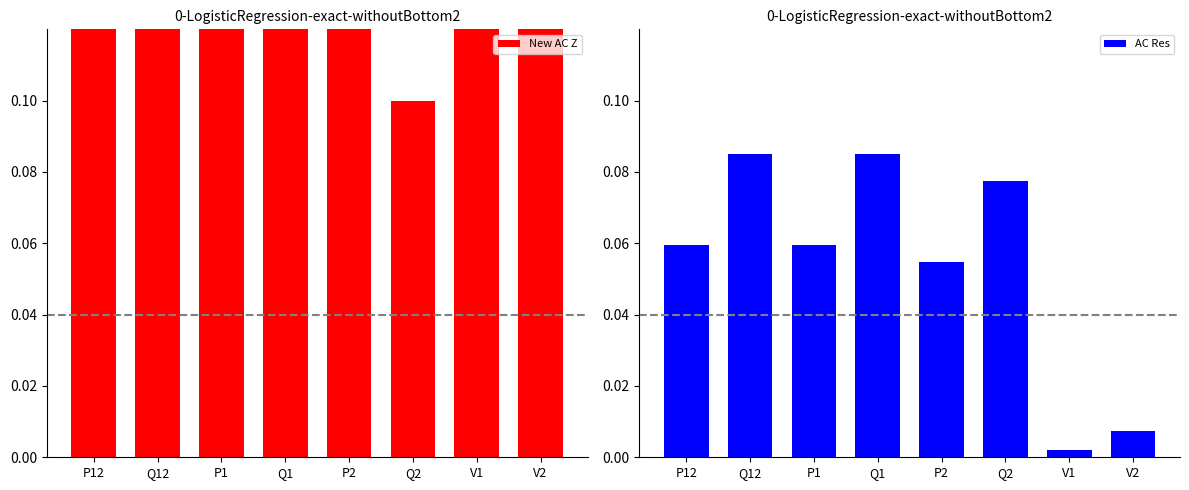

What is the difference between the maximum and minimum values in the New AC Z series?

0.9